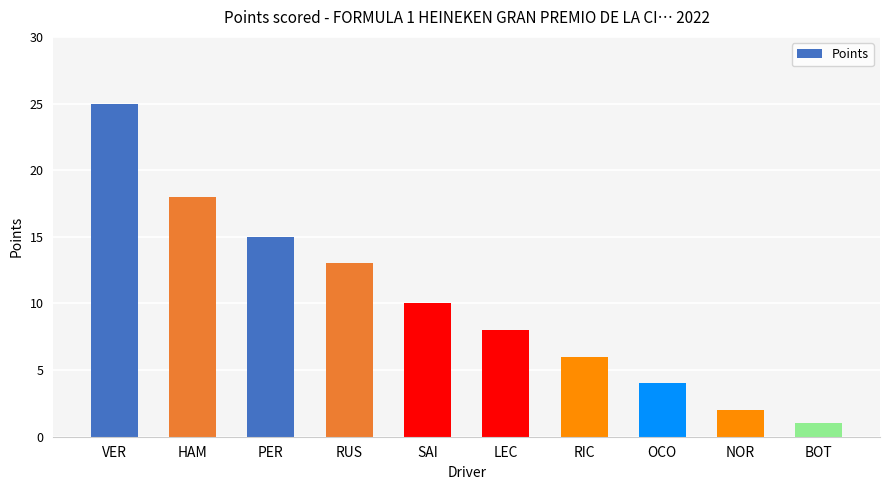

What is the change in value from OCO to BOT?

-3